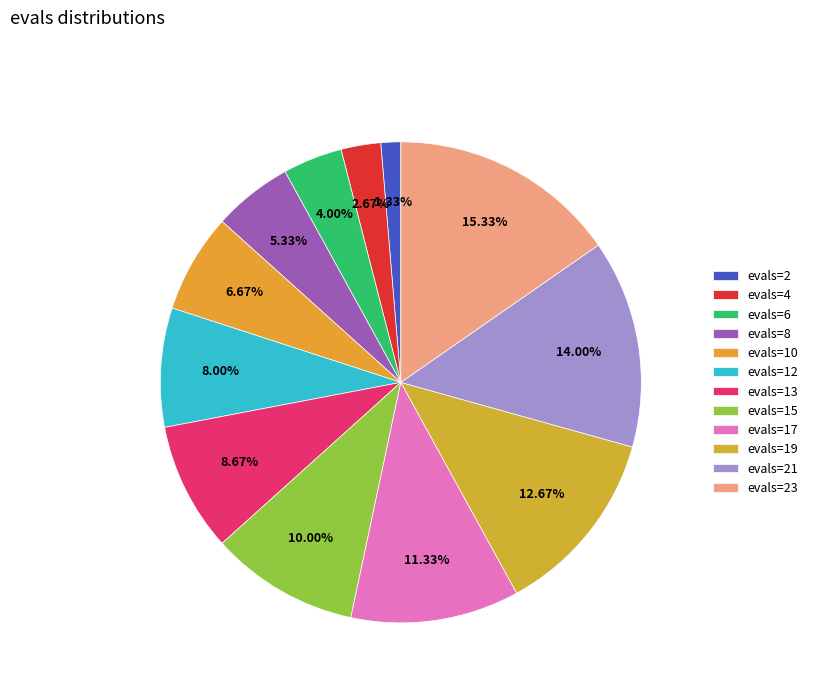

What is the smallest slice in the pie chart?

evals=2